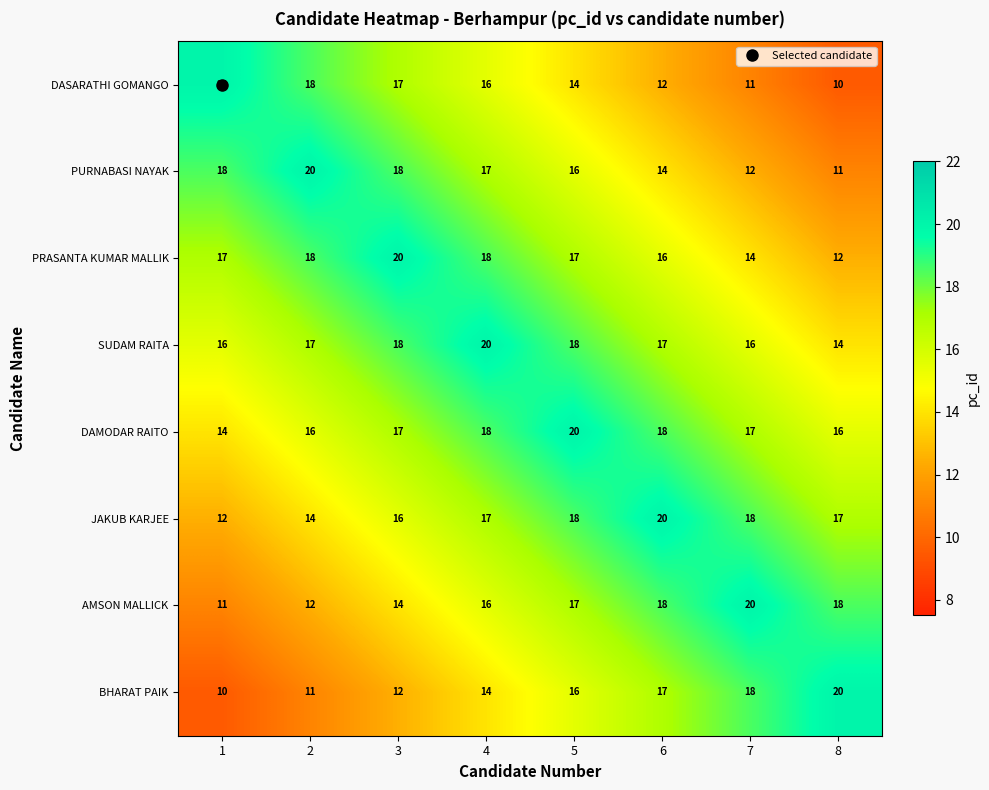

What is the difference between the DASARATHI GOMANGO values at 1 and 7?

9